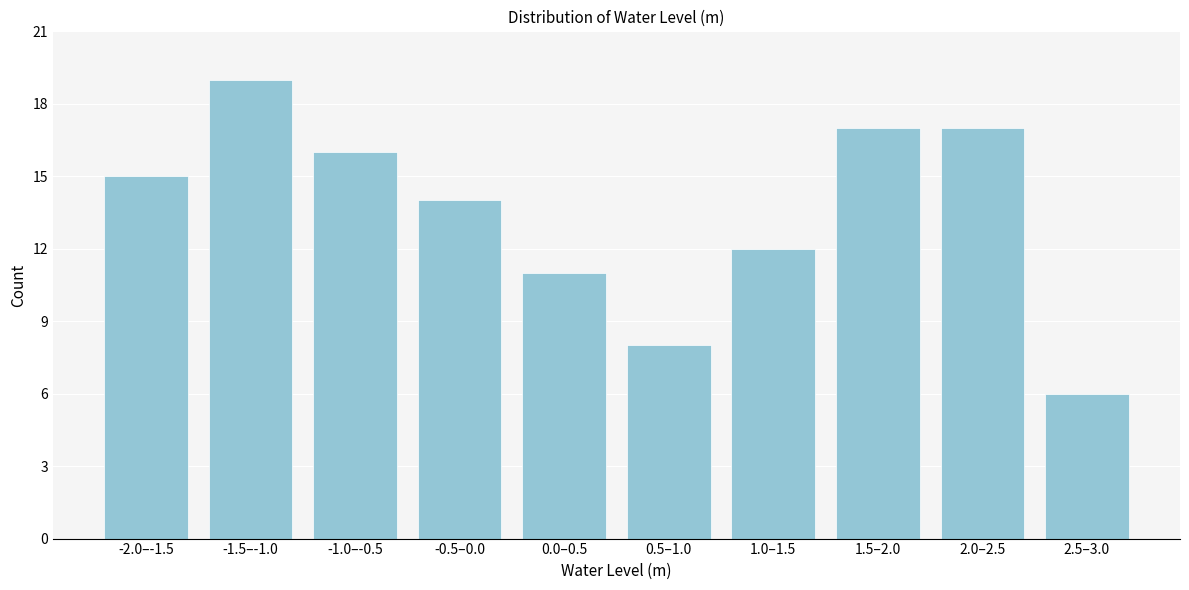

Reading left to right, extract all data points from this chart.

15	19	16	14	11	8	12	17	17	6